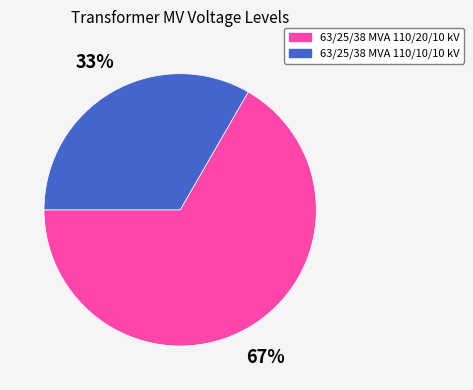

The 63/25/38 MVA 110/20/10 kV slice represents 77% of the pie. True or false?

False